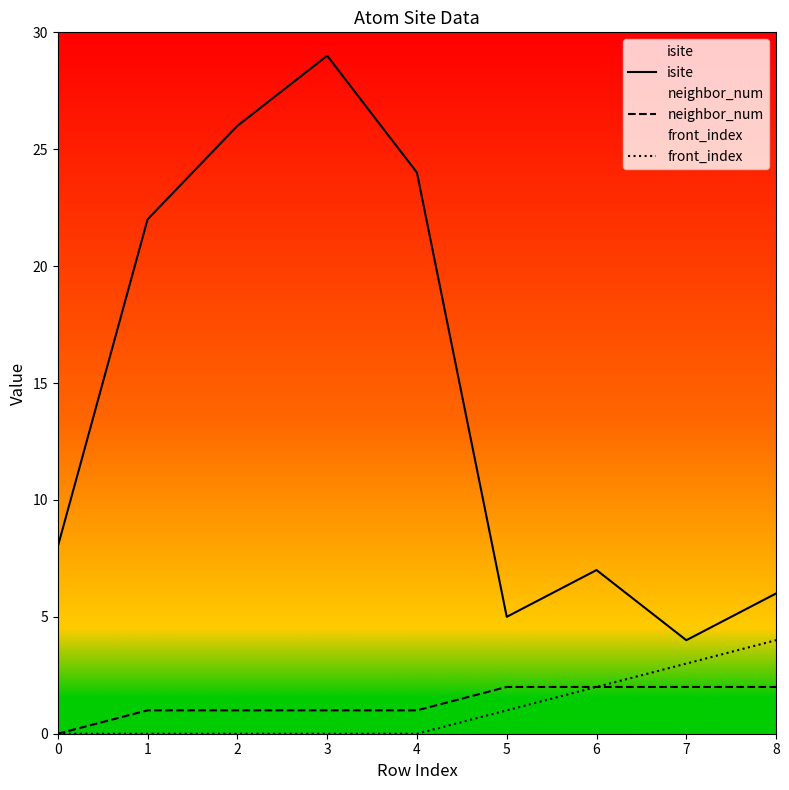

What is the total value across all series at 3?

30